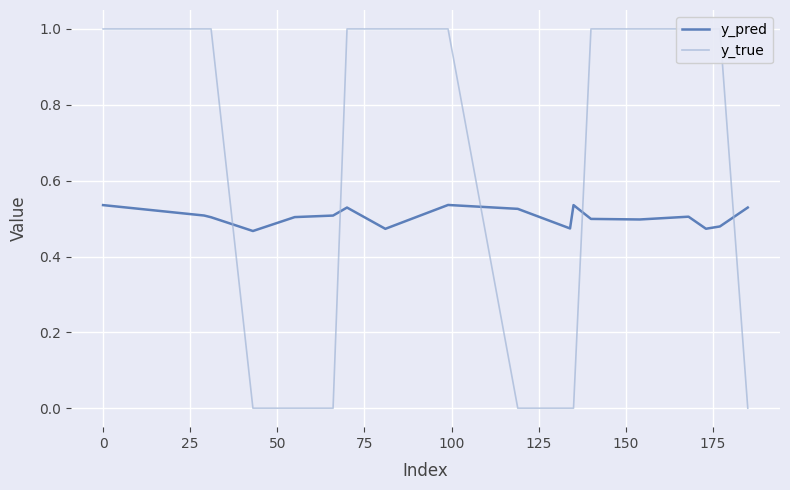

Where is y_true nearest to the value 0?

50